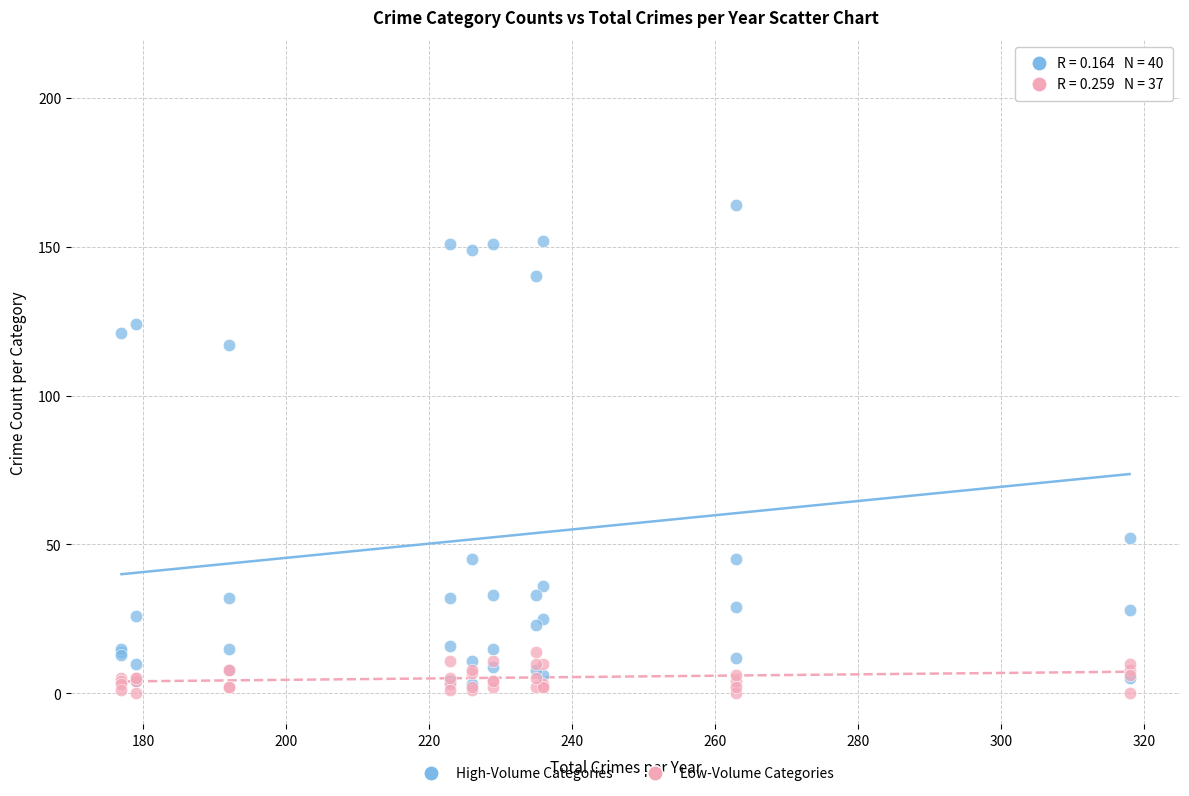

Which series contains the highest Y value?

High-Volume Categories